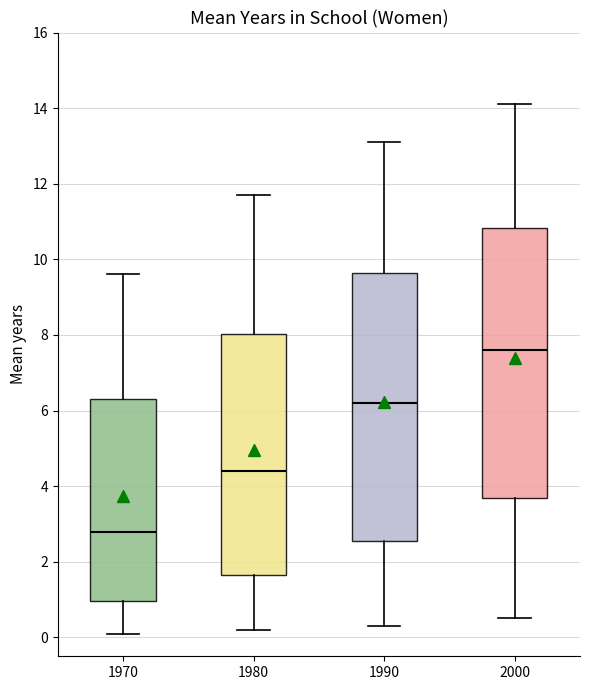

Reading left to right, read every box against the y-axis: the position of its median line, the range the box covers, and the ends of its whiskers. The values are not printed on the chart, so give them approximately, as read against the axis.

1970: median 2.8, box 1.0 to 6.4, whiskers 0.2 to 9.6
1980: median 4.4, box 1.6 to 8.0, whiskers 0.2 to 11.8
1990: median 6.2, box 2.6 to 9.6, whiskers 0.4 to 13.2
2000: median 7.6, box 3.6 to 10.8, whiskers 0.6 to 14.2